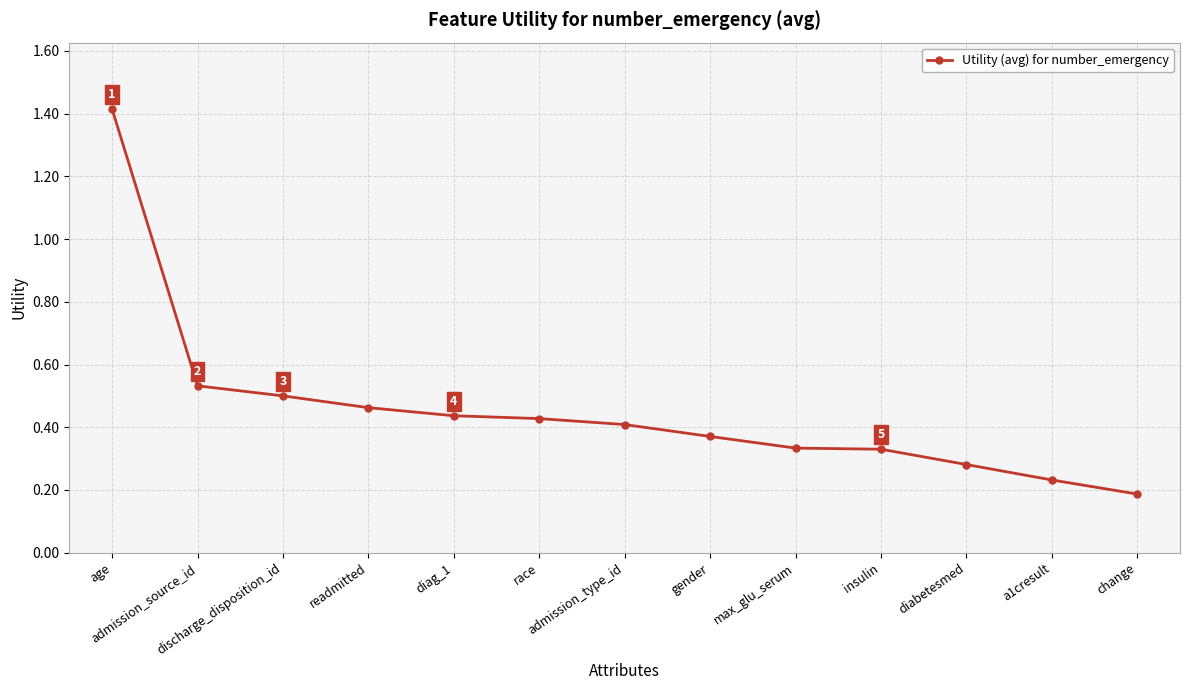

What is the sum of all values?

5.9